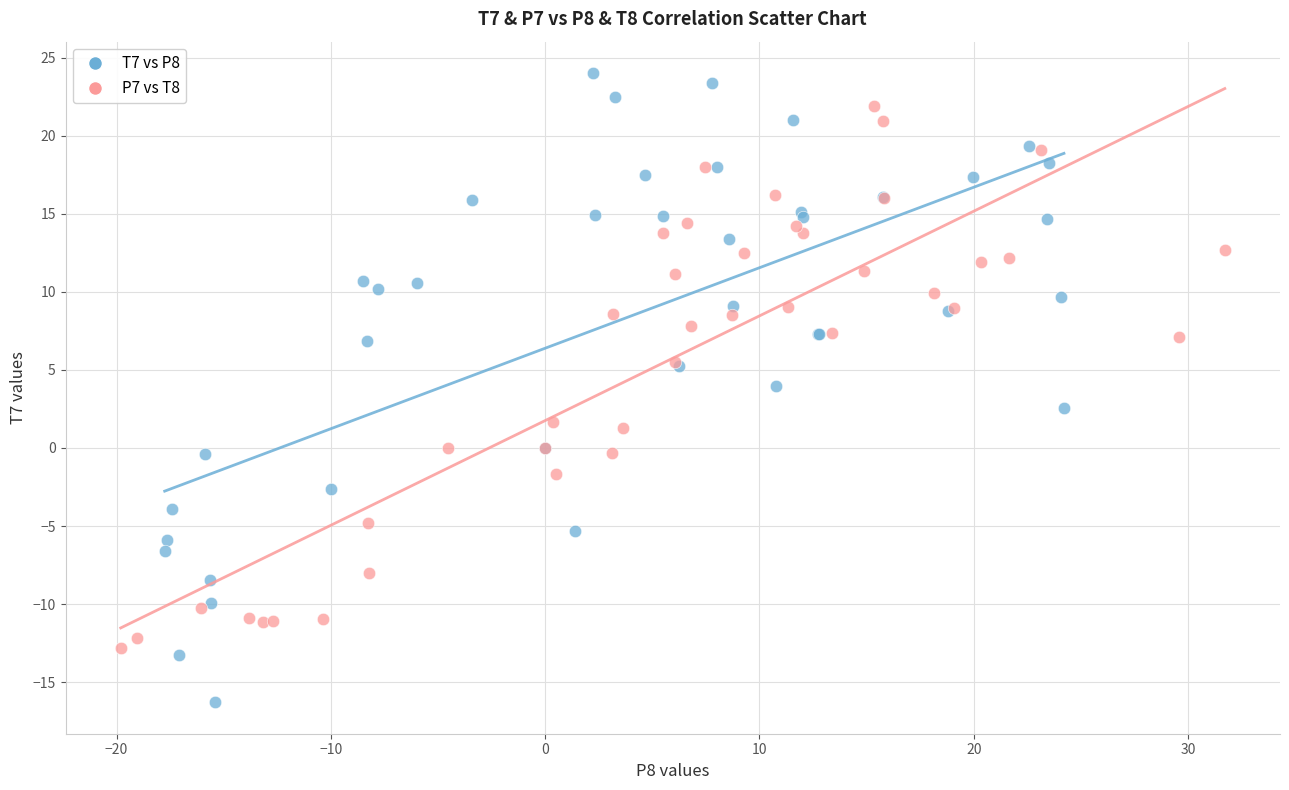

Which series has the largest Y range (max minus min)?

T7 vs P8